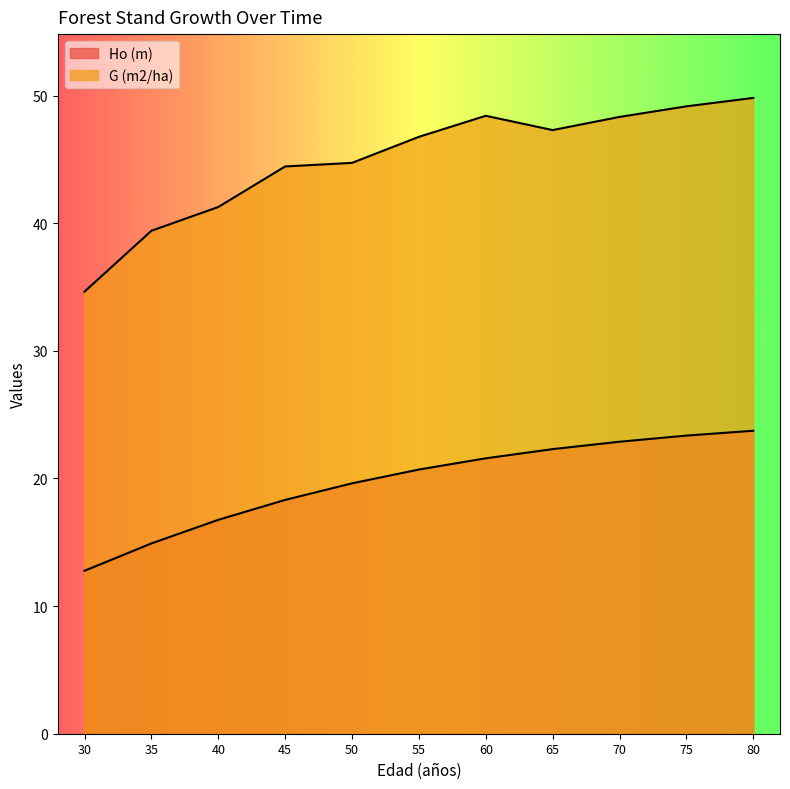

The value of Ho (m) at 45 is 24.2. True or false?

False